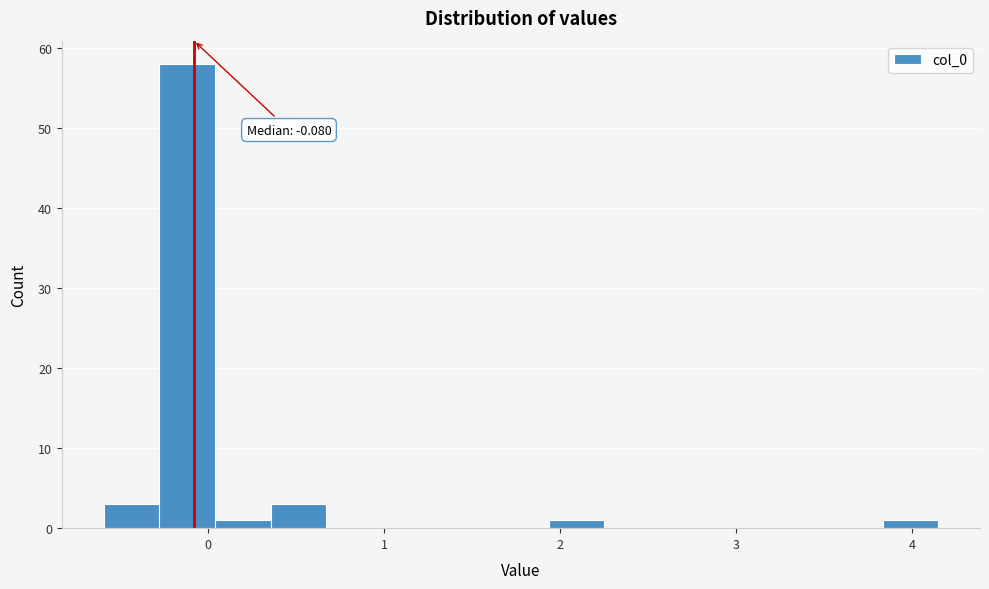

Read against the x-axis, roughly where is the centre of the tallest bar?

-0.1